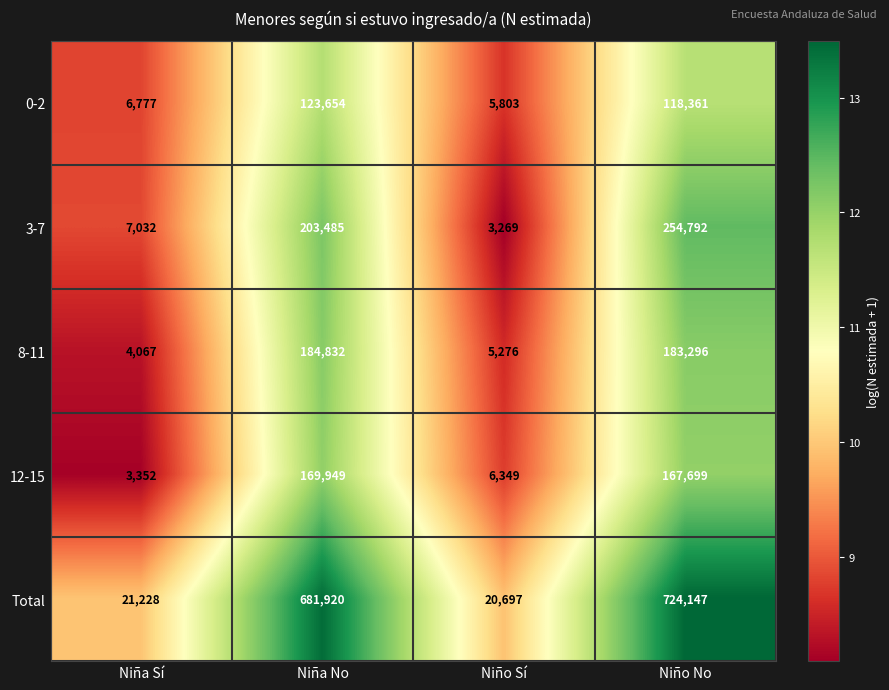

Which category has the highest value across all series?

Niño No